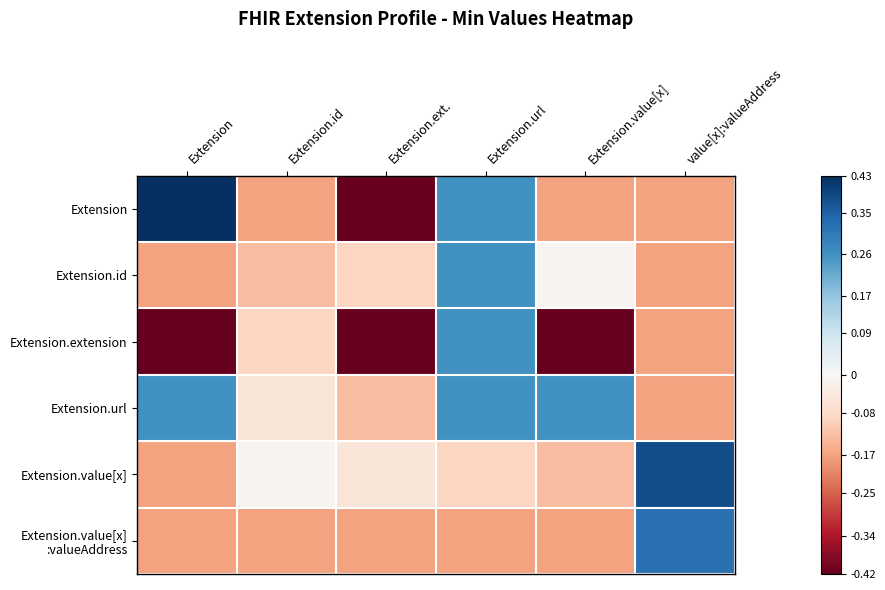

At Extension, list the series in order from smallest to largest.

Extension.extension, Extension.id, Extension.value[x], Extension.value[x] :valueAddress, Extension.url, Extension